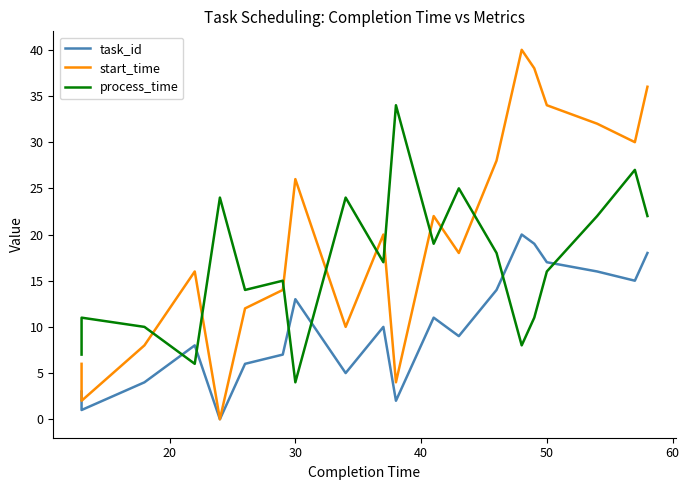

True or false: process_time and start_time intersect in this chart.

True